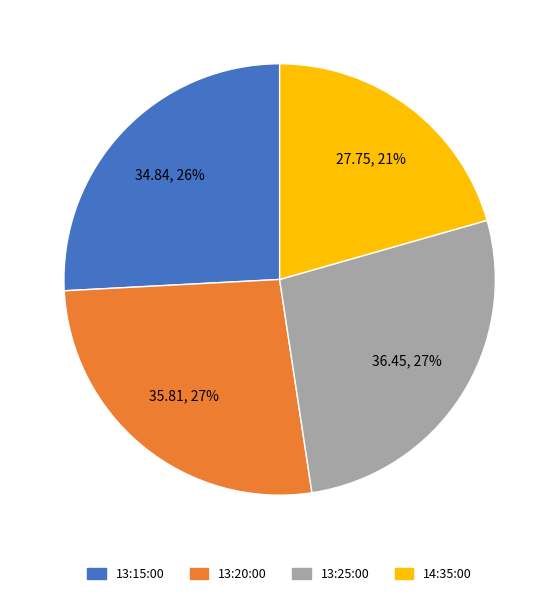

Which category has the smallest portion of the pie?

14:35:00